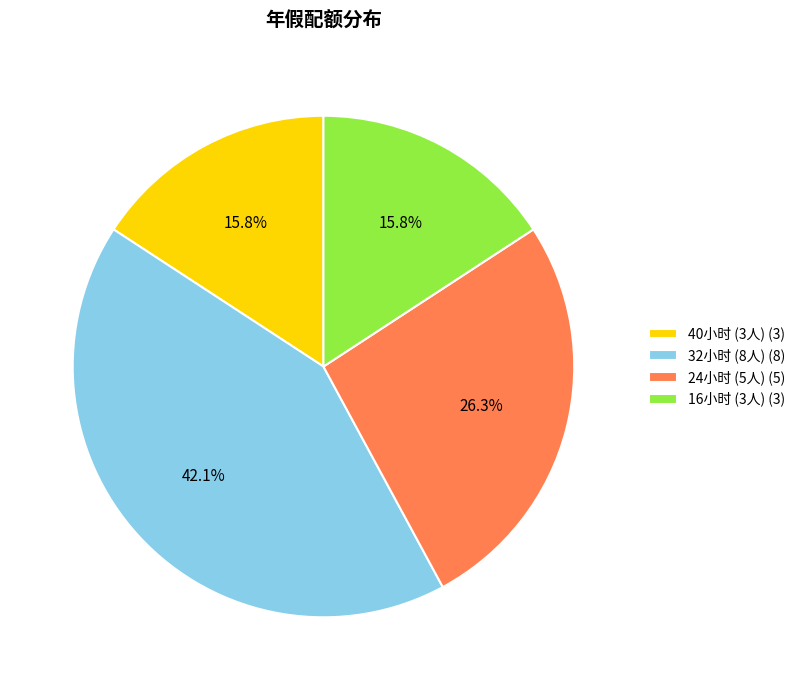

How many slices are in this pie chart?

4